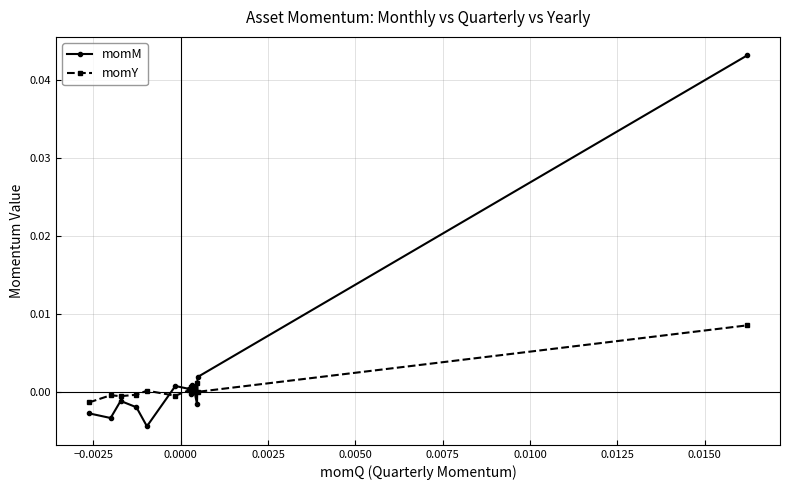

Rank the series by their maximum value, from lowest to highest.

momY, momM